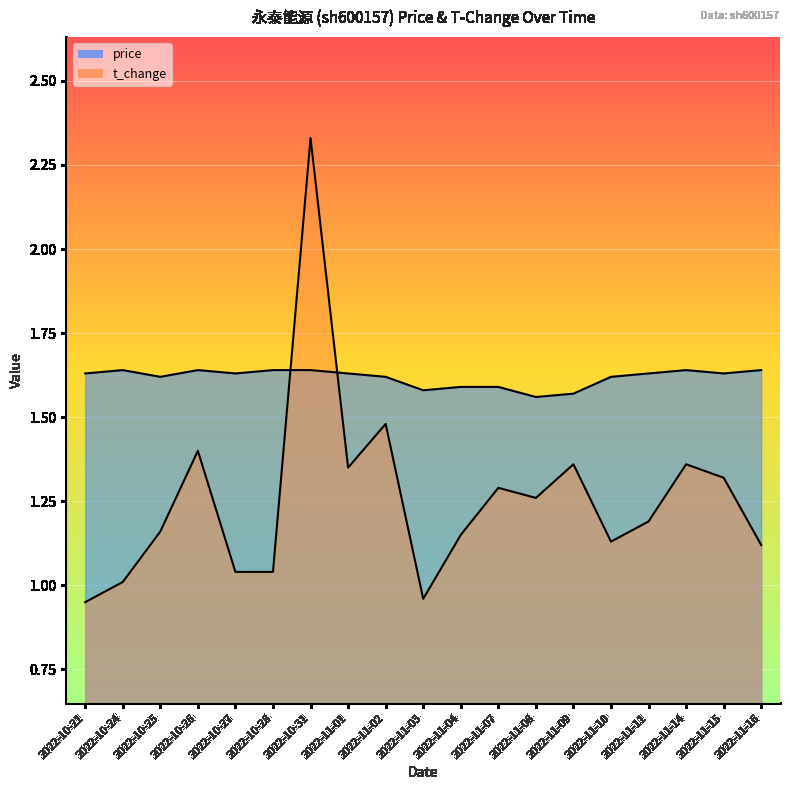

The value of t_change_line at 2022-11-04 is 1.1. True or false?

True